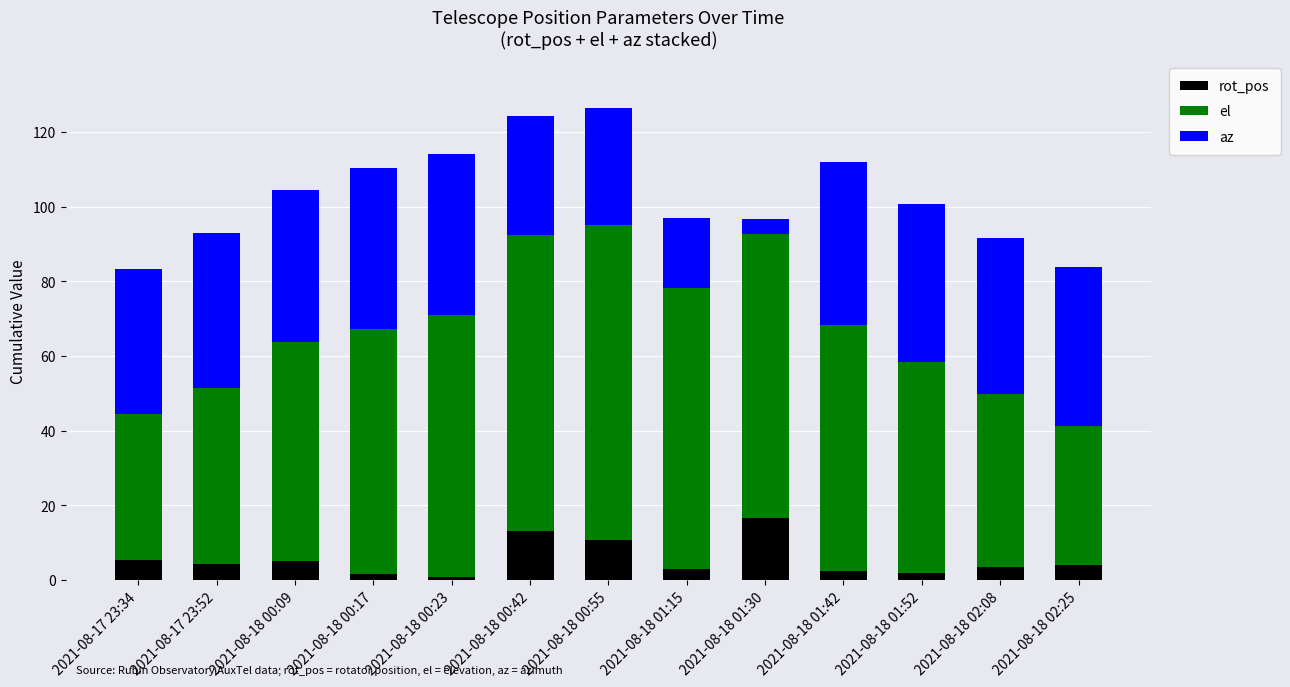

What is the difference between the second highest and minimum values in the rot_pos series?

12.4